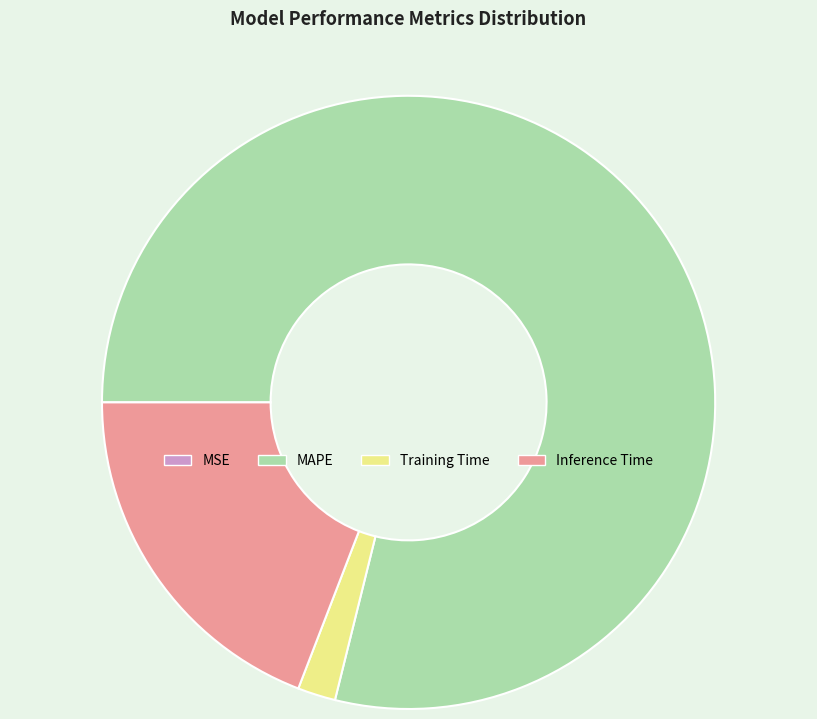

Approximately how many times larger is the value at Inference Time compared to MAPE?

0.2